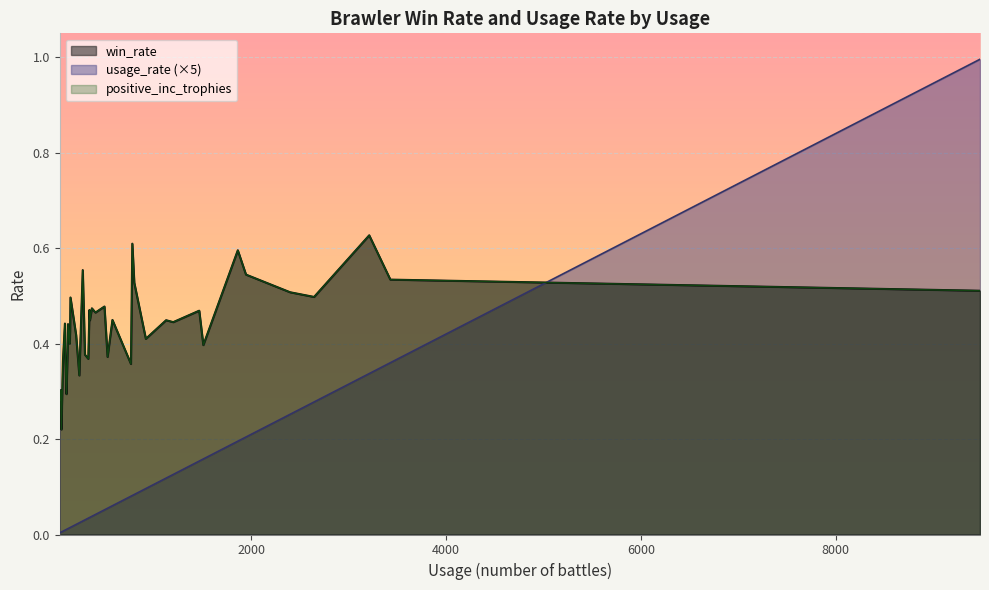

How many distinct data groups are displayed?

3